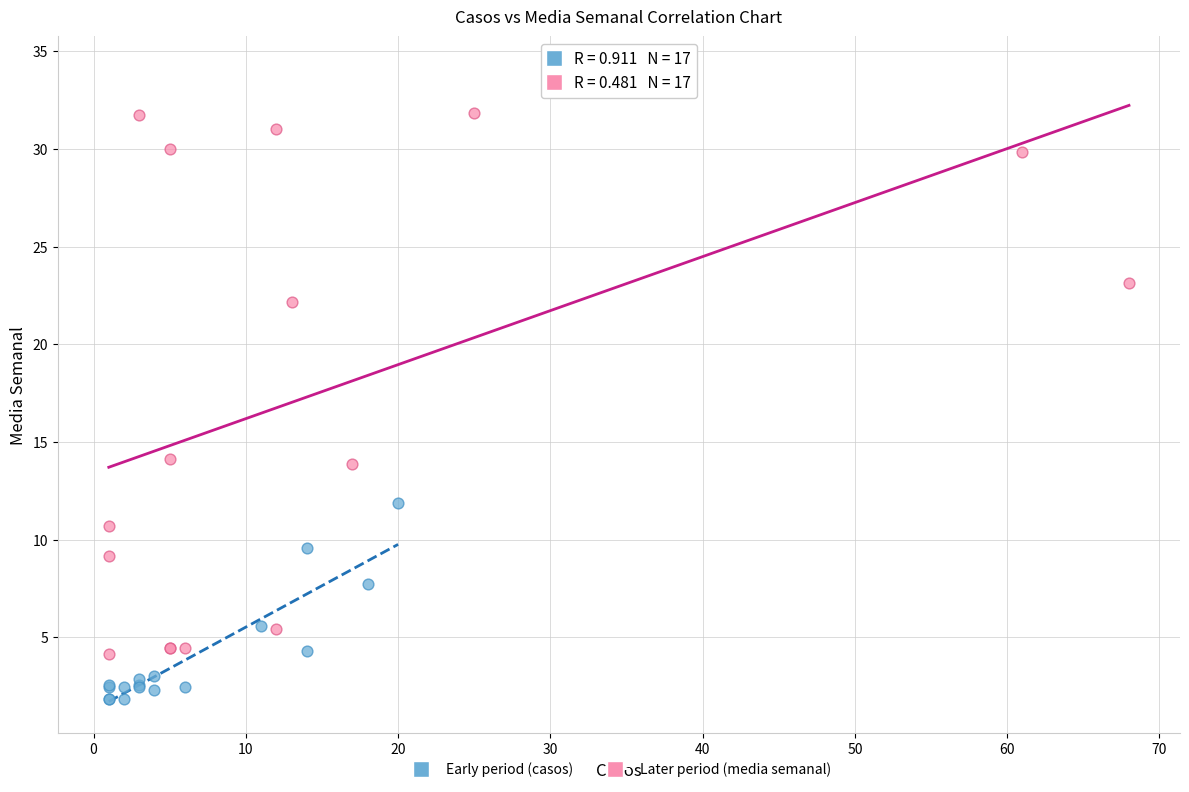

Which series contains the highest Y value?

Later period (media semanal)